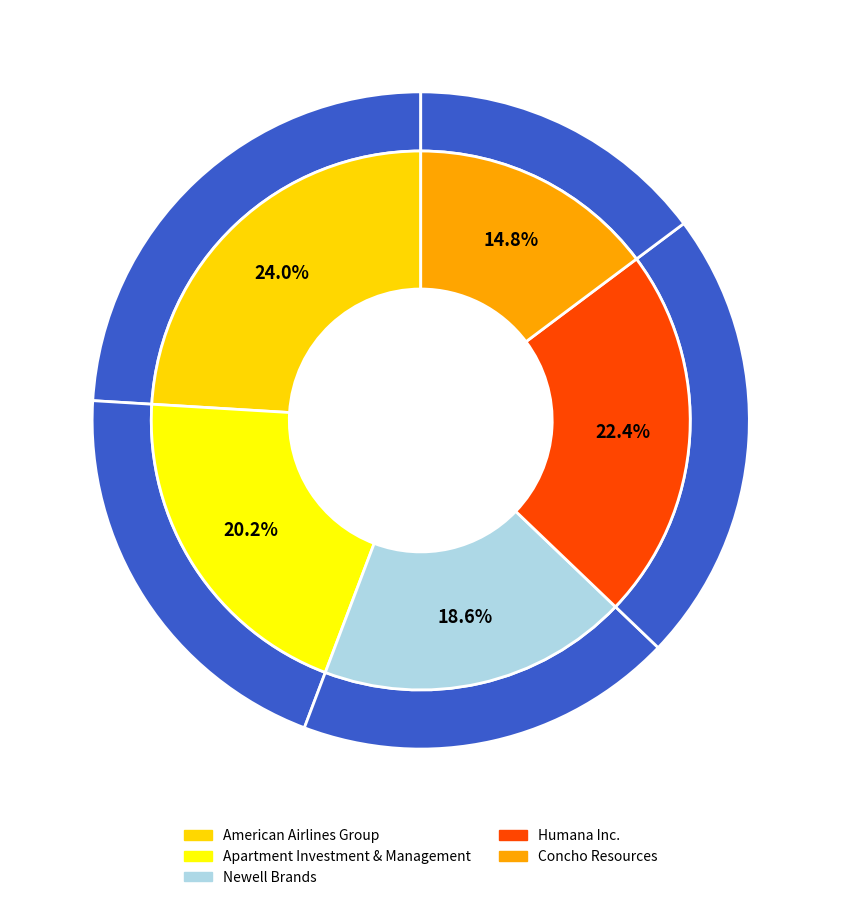

Rank the categories by value from highest to lowest.

American Airlines Group, Humana Inc., Apartment Investment & Management, Newell Brands, Concho Resources